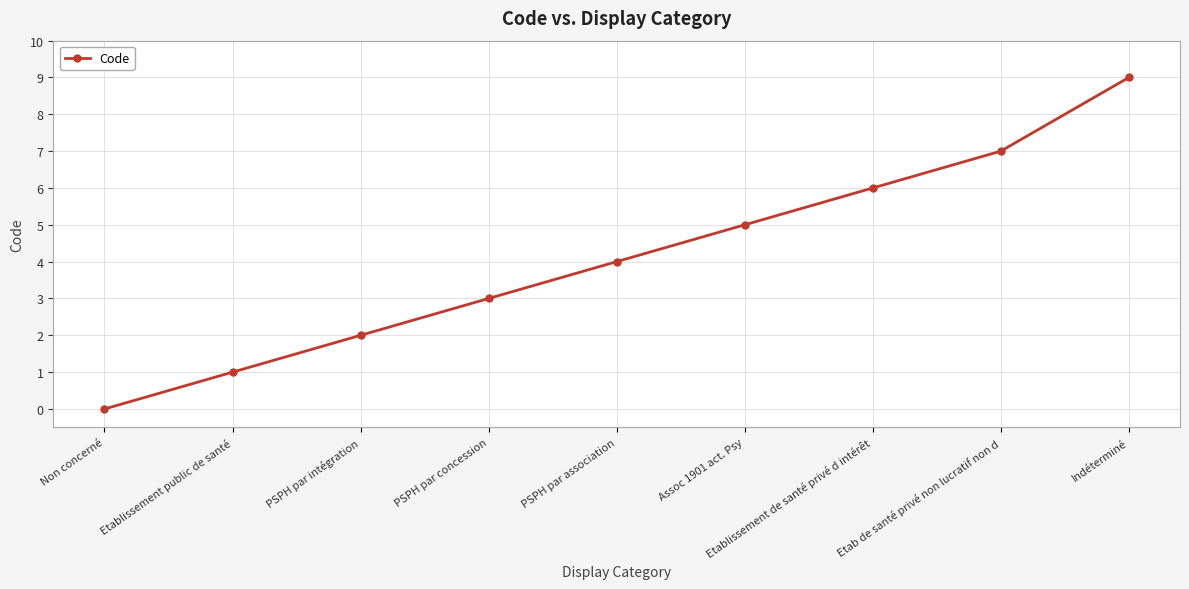

What is the sum of all values?

37